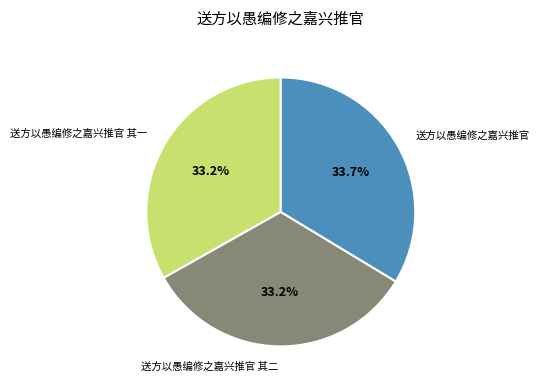

True or false: 送方以愚编修之嘉兴推官 其二 accounts for 33% of the total.

True